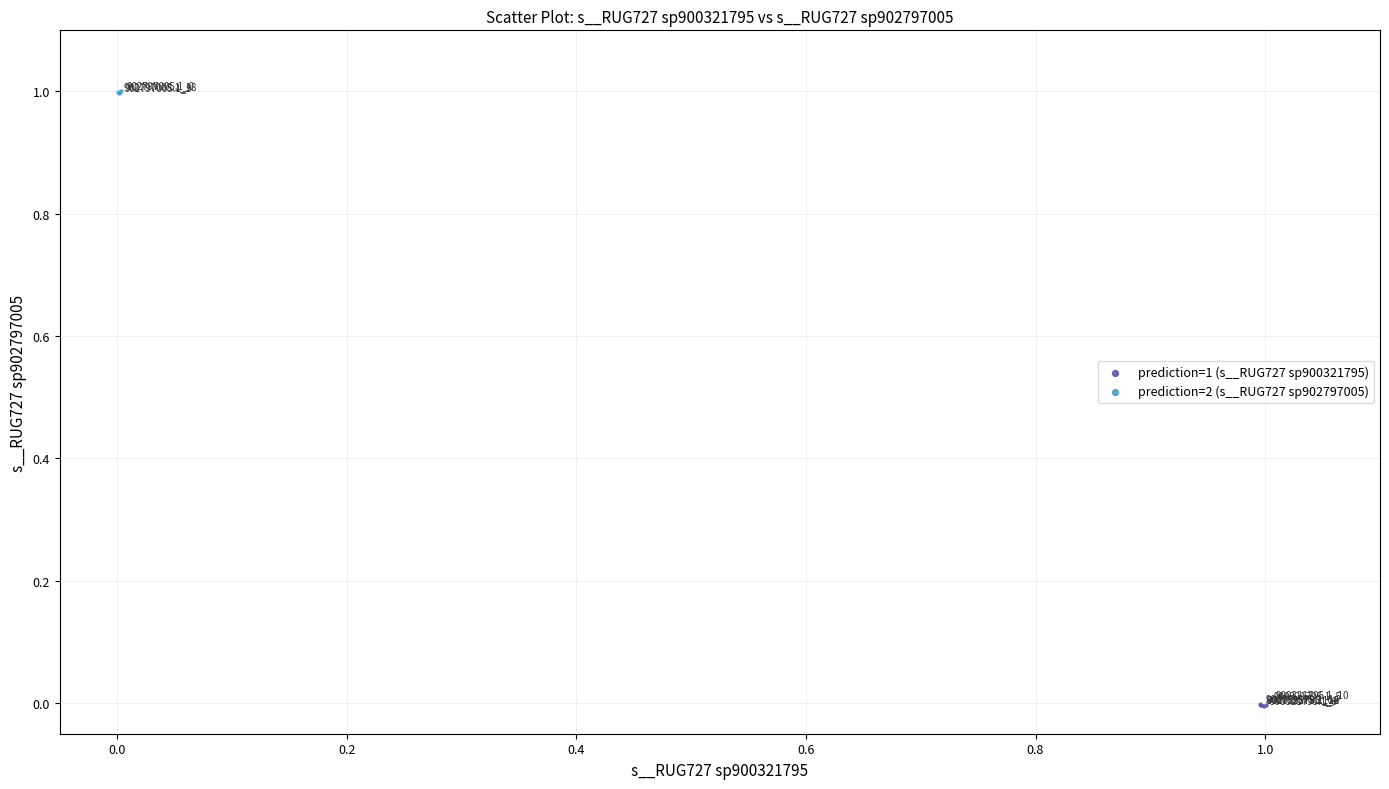

Which series contains the lowest Y value?

prediction=1 (s__RUG727 sp900321795)